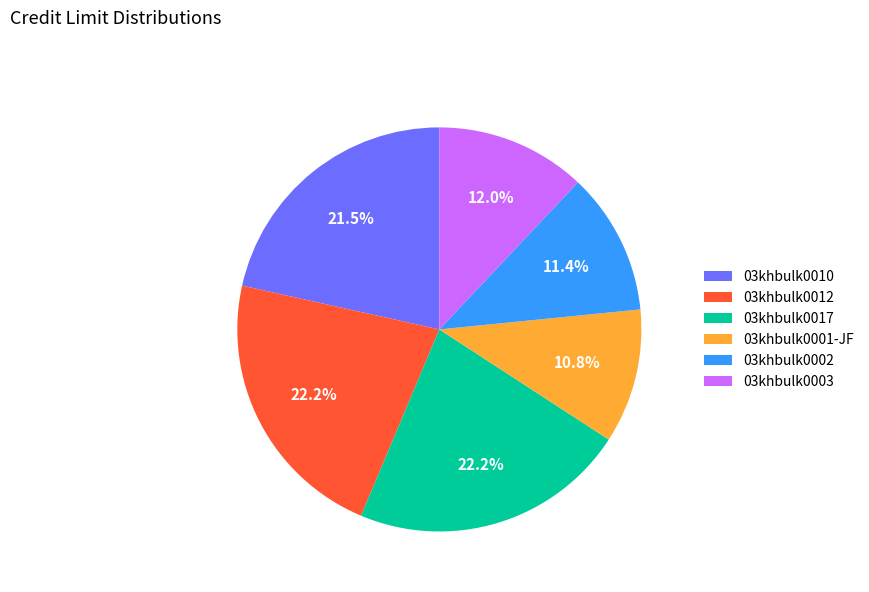

What is the ratio of the value at 03khbulk0017 to the value at 03khbulk0010?

1.0